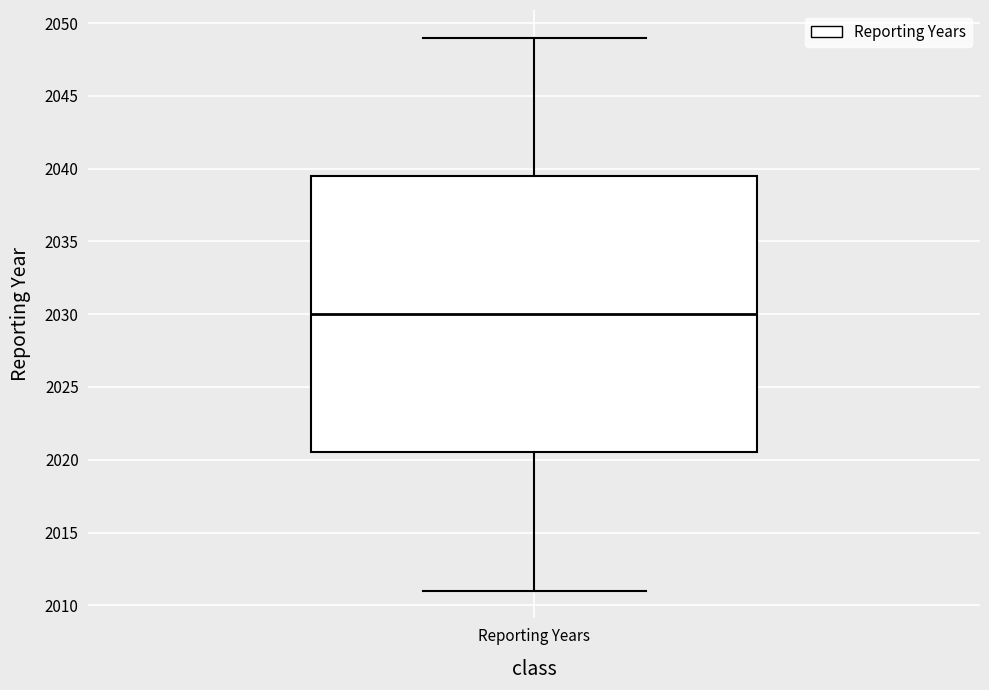

Transcribe this box plot: give where the median line is, the range the box spans, and where the two whiskers end, as read against the y-axis. The values are not printed on the chart, so give them approximately, as read against the axis.

median 2030.0, box 2020.5 to 2039.5, whiskers 2011.0 to 2049.0